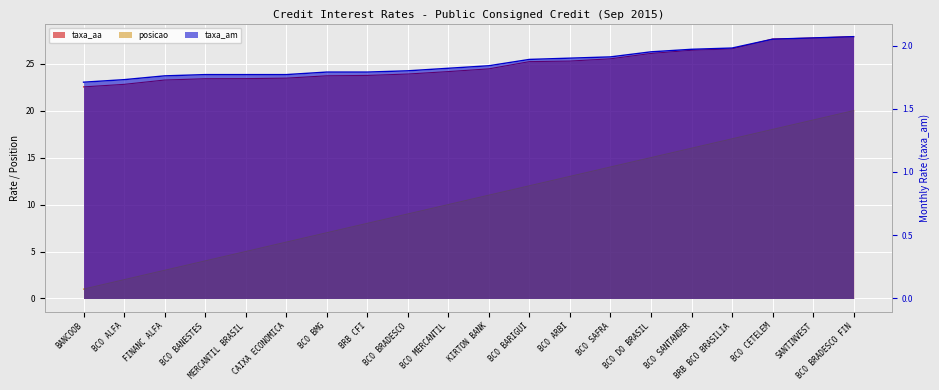

Which has a higher value, SANTINVEST or BCO SAFRA?

SANTINVEST